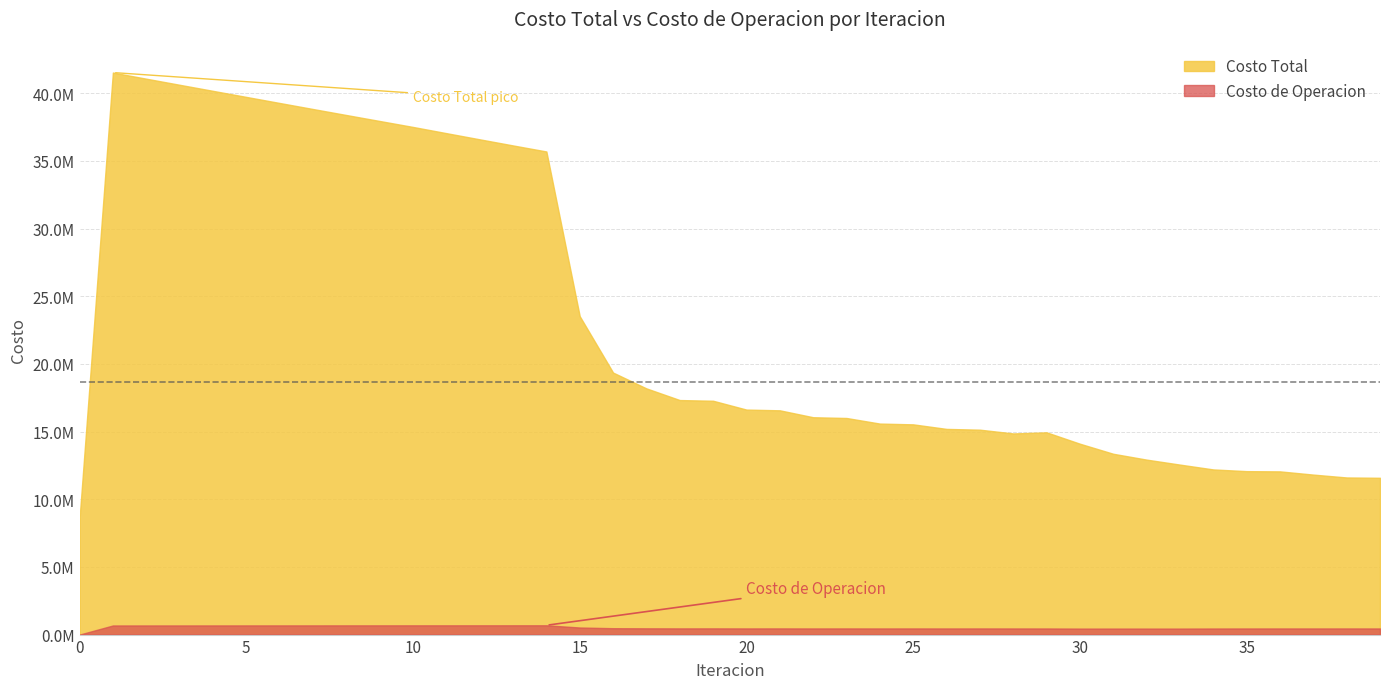

Which has a higher value, 32 or 37?

32